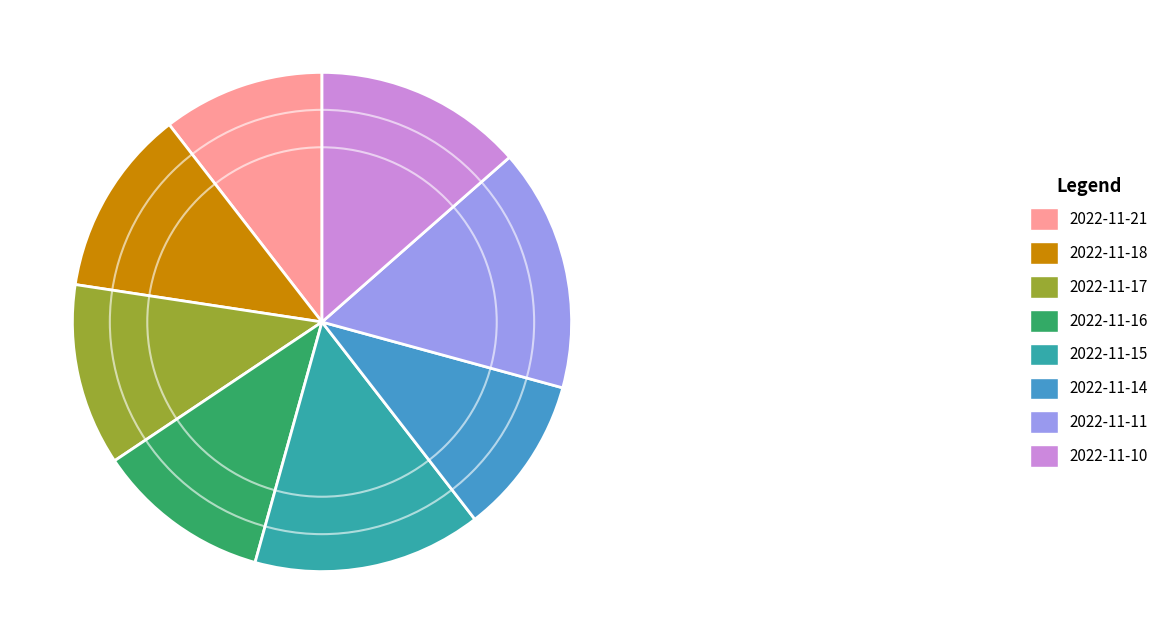

Does any single category account for the majority?

No